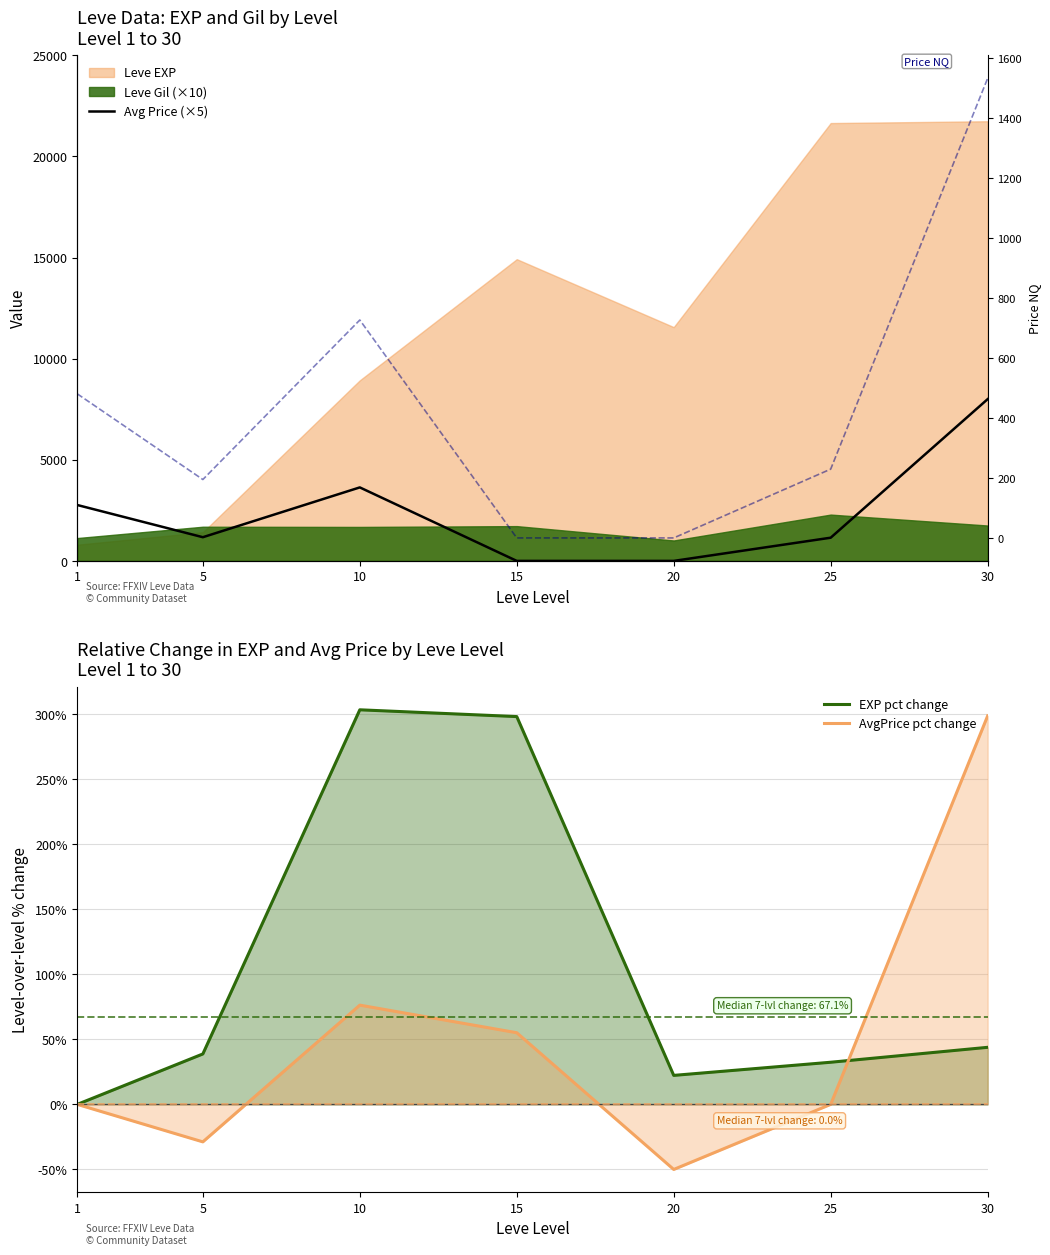

Which category has the highest value in the AvgPrice pct change series?

30